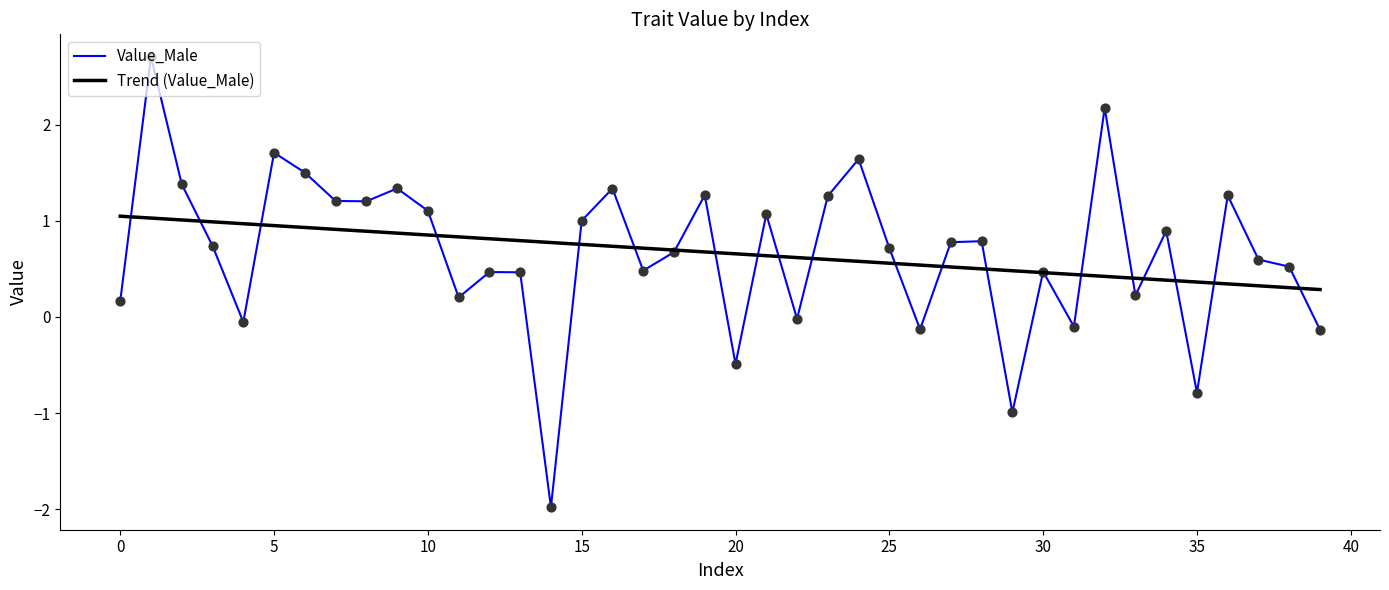

What is the highest value of the Trend (Value_Male) series?

1.0